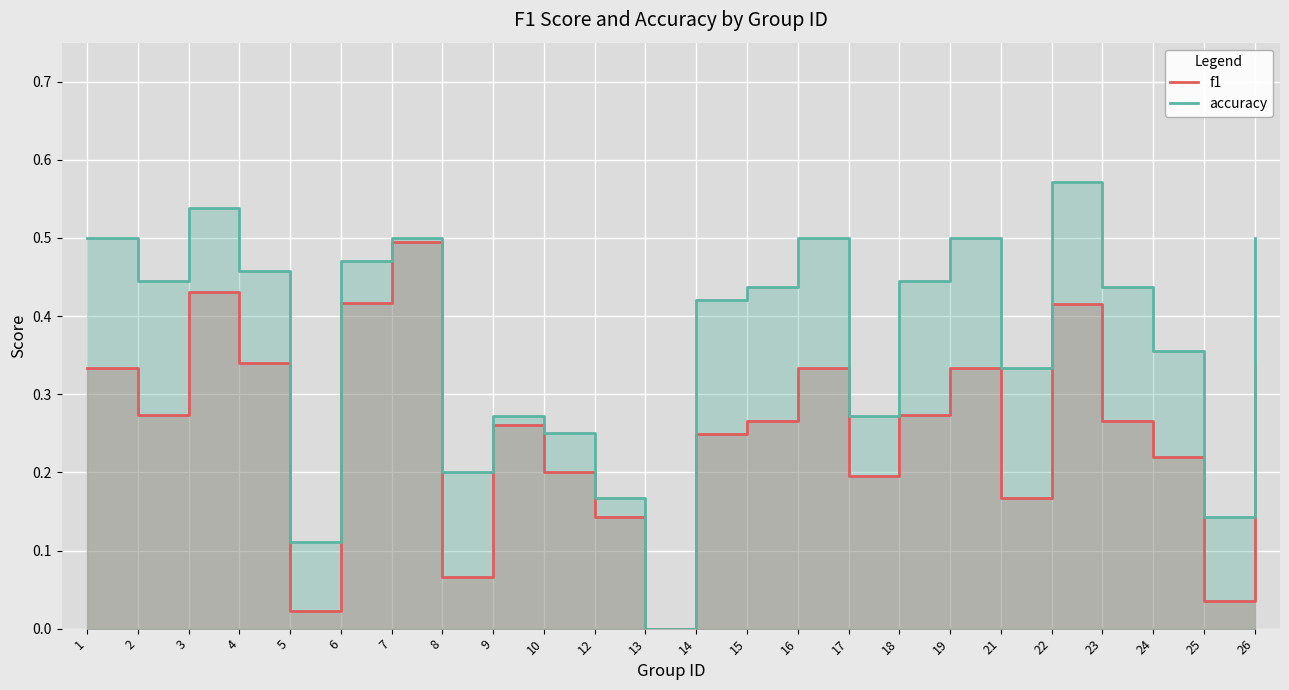

Reading left to right, transcribe all the data shown in this chart.

f1: 1=0.3	2=0.3	3=0.4	4=0.3	5=0.0	6=0.4	7=0.5	8=0.1	9=0.3	10=0.2	12=0.1	13=0.0	14=0.2	15=0.3	16=0.3	17=0.2	18=0.3	19=0.3	21=0.2	22=0.4	23=0.3	24=0.2	25=0.0	26=0.3
accuracy: 1=0.5	2=0.4	3=0.5	4=0.5	5=0.1	6=0.5	7=0.5	8=0.2	9=0.3	10=0.2	12=0.2	13=0.0	14=0.4	15=0.4	16=0.5	17=0.3	18=0.4	19=0.5	21=0.3	22=0.6	23=0.4	24=0.4	25=0.1	26=0.5